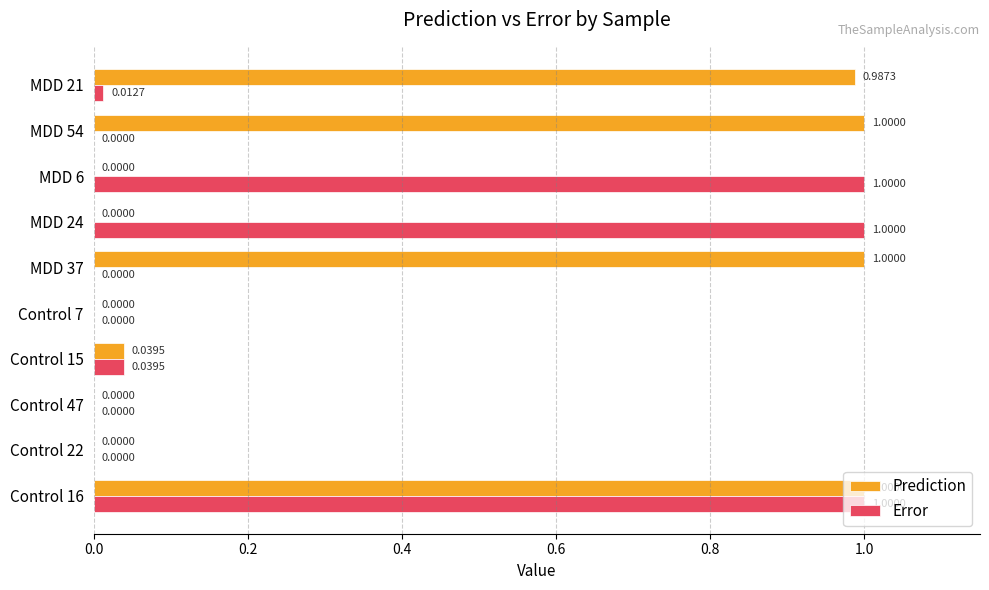

At which category is the sum across all series the highest?

Control 16